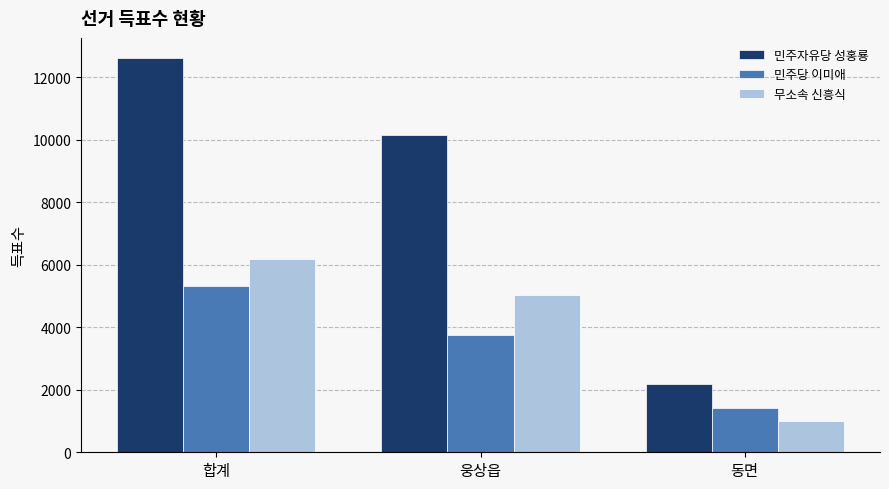

True or false: 민주당 이미애 has a value of 3740 at 웅상읍.

True